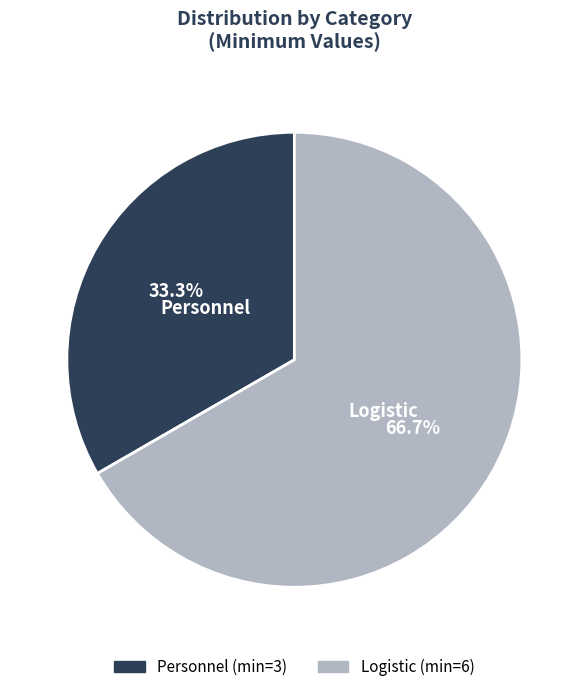

What is the smallest slice in the pie chart?

Personnel